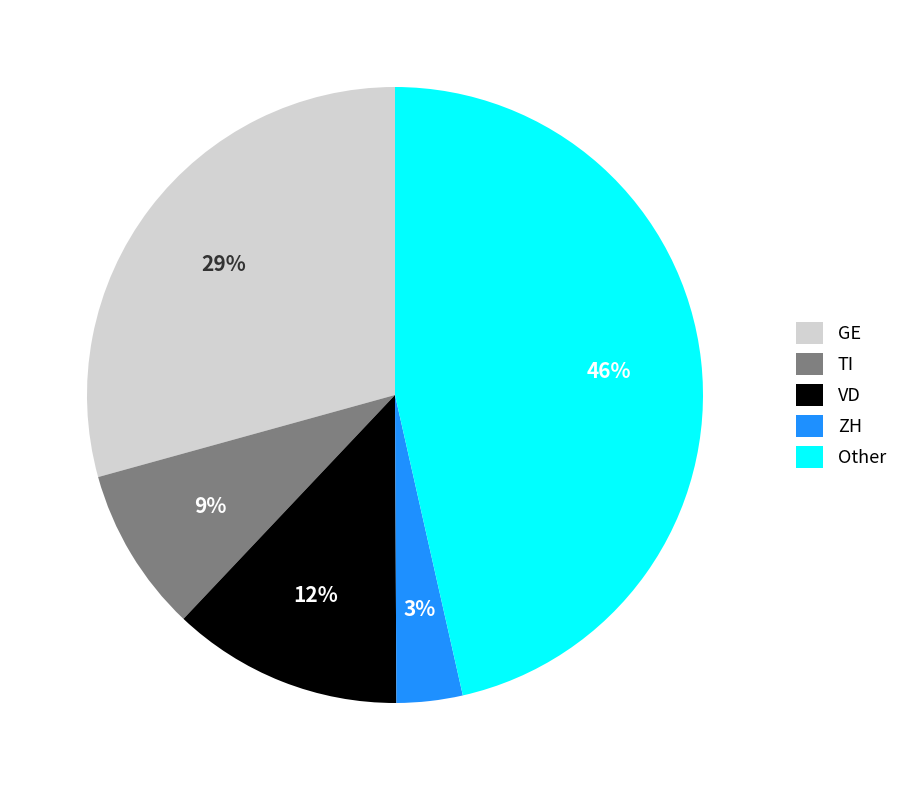

Between Other and ZH, which is larger?

Other